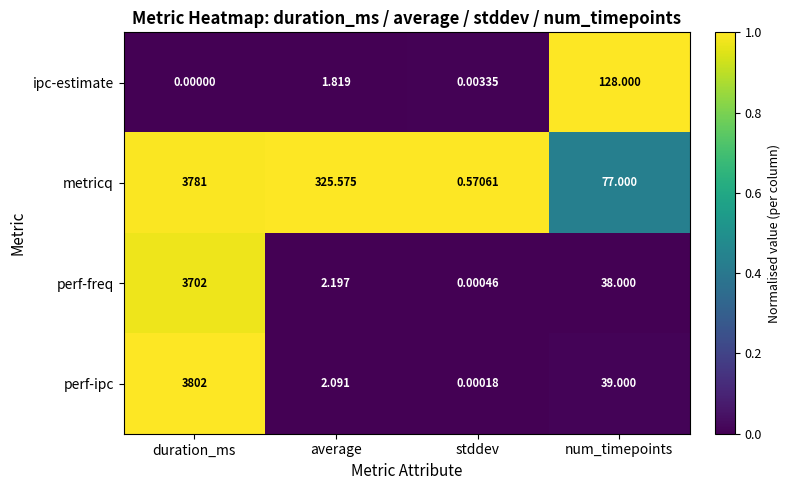

Where is perf-ipc nearest to the value 1901?

num_timepoints